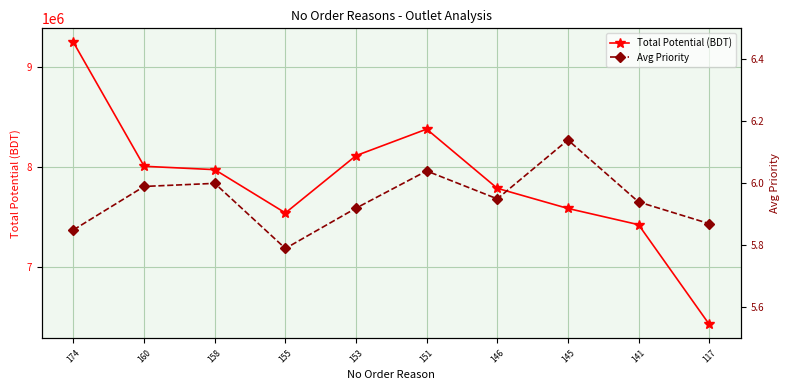

True or false: Total Potential (BDT) has a value of 2115263.1 at 146.

False